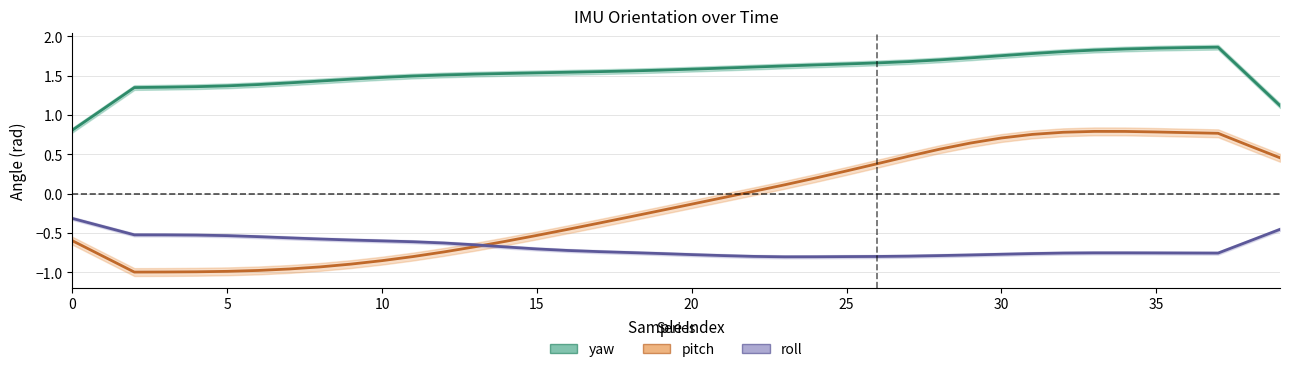

True or false: roll and pitch cross at least once.

True